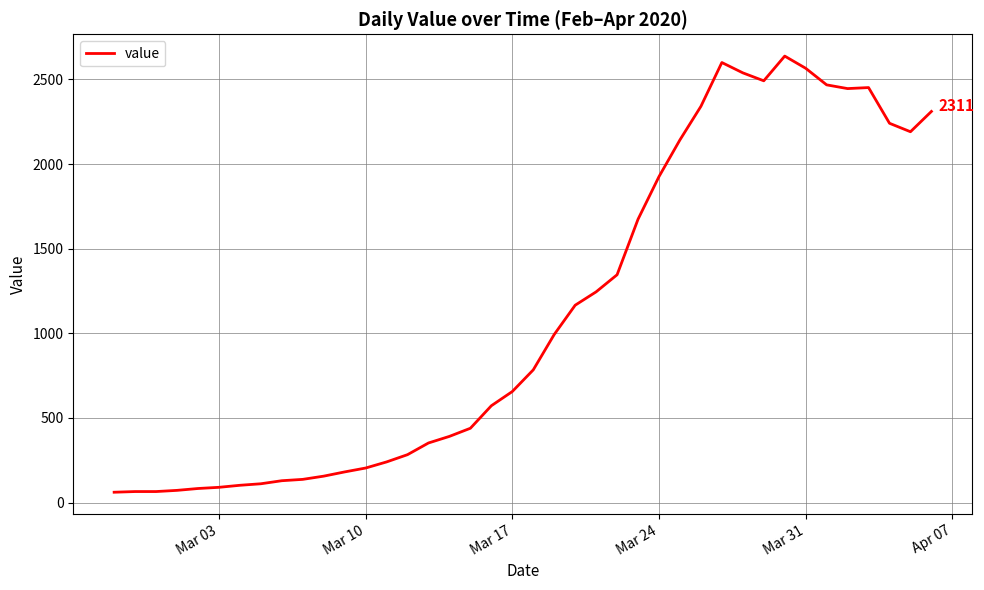

Does the chart have visible grid lines?

Yes